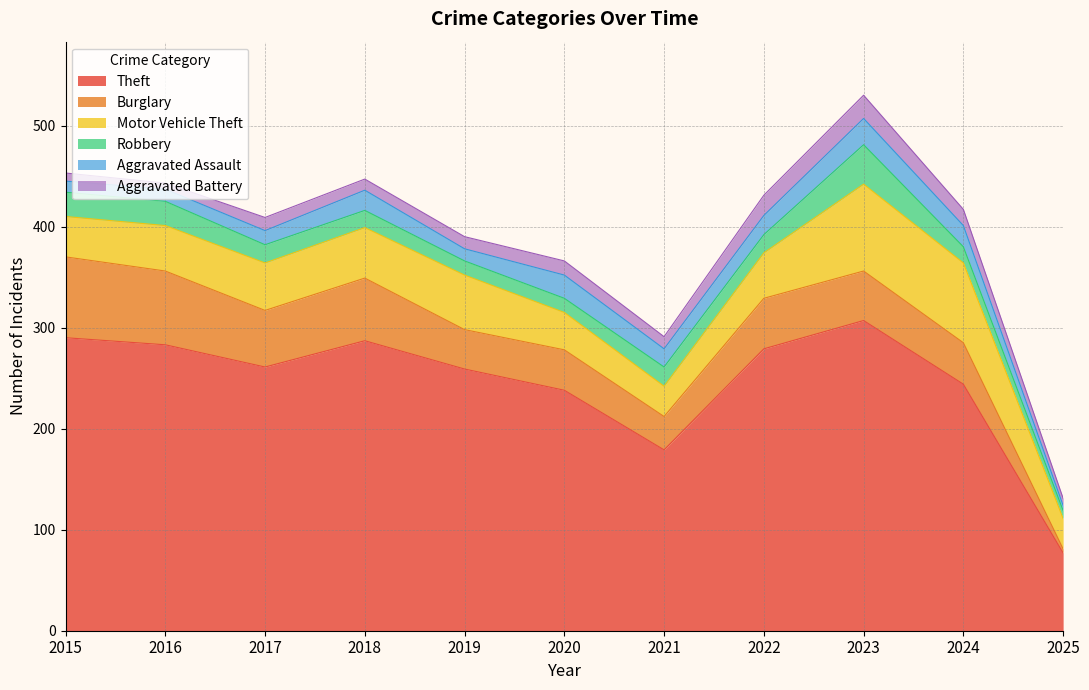

What is the difference between the highest and lowest values at 2020?

224